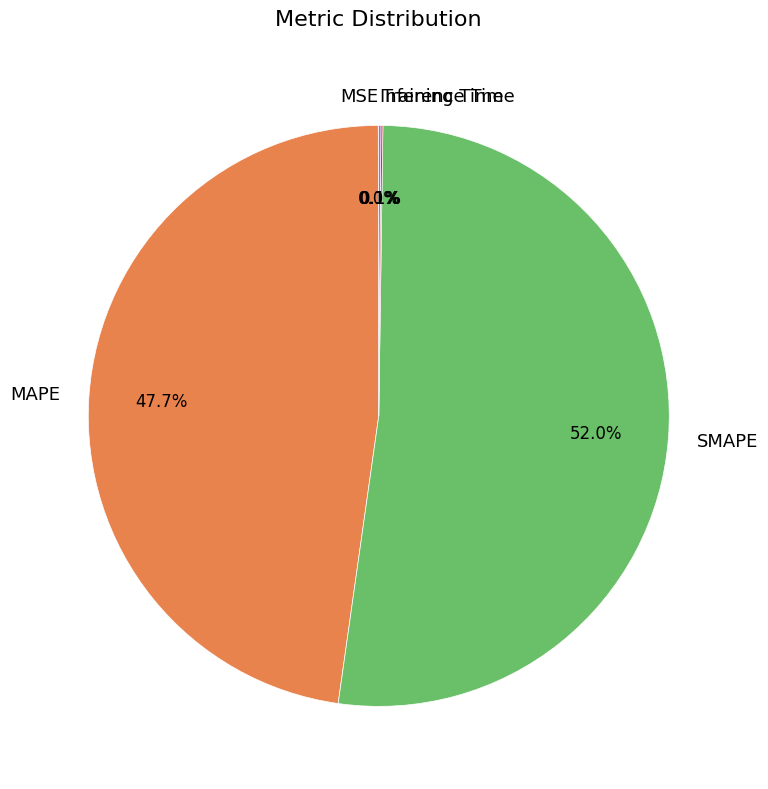

Which category accounts for the majority?

SMAPE